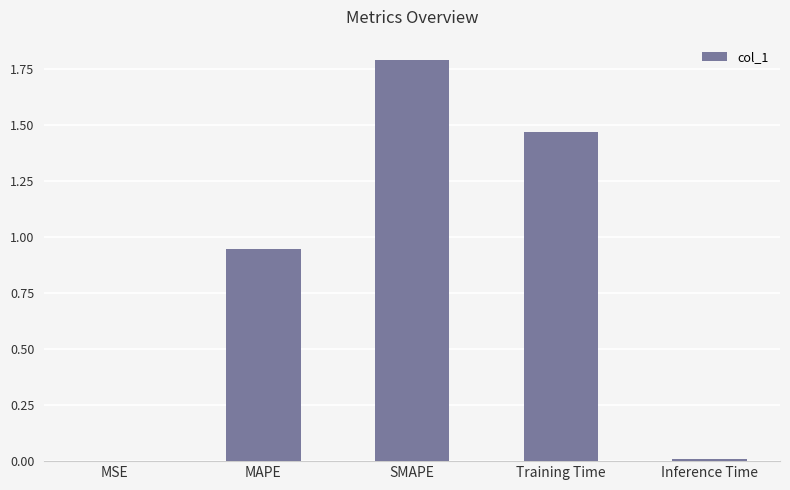

Which category has the highest value across all series?

SMAPE